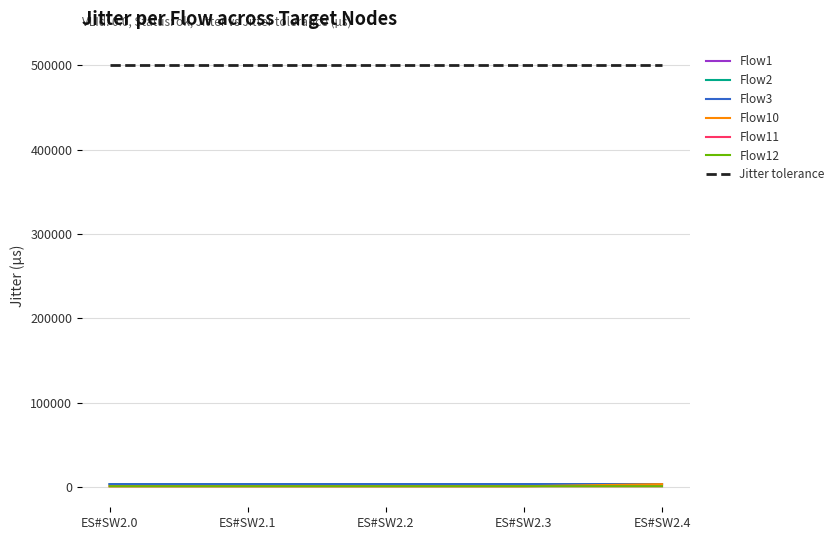

What is the sum of all Flow12 values?

3606